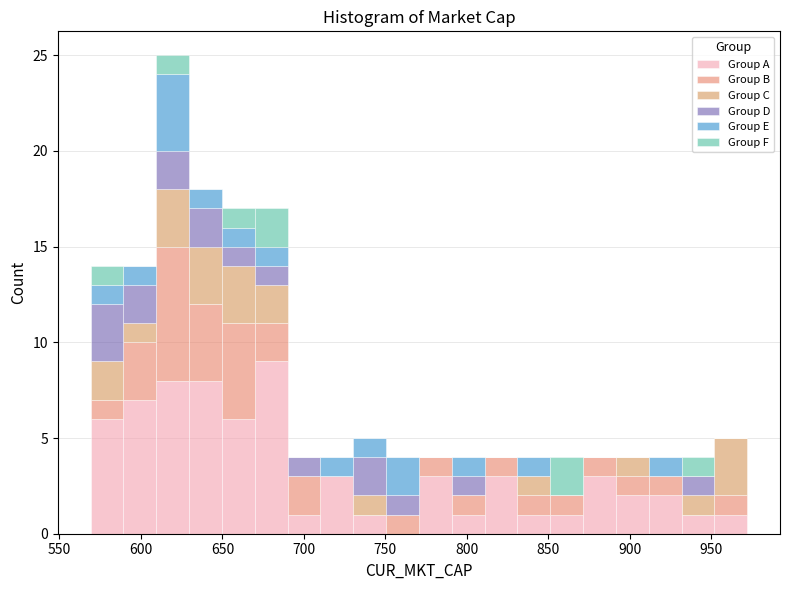

Which range on the x-axis has the tallest stacked bar (by total height)?

610 to 630